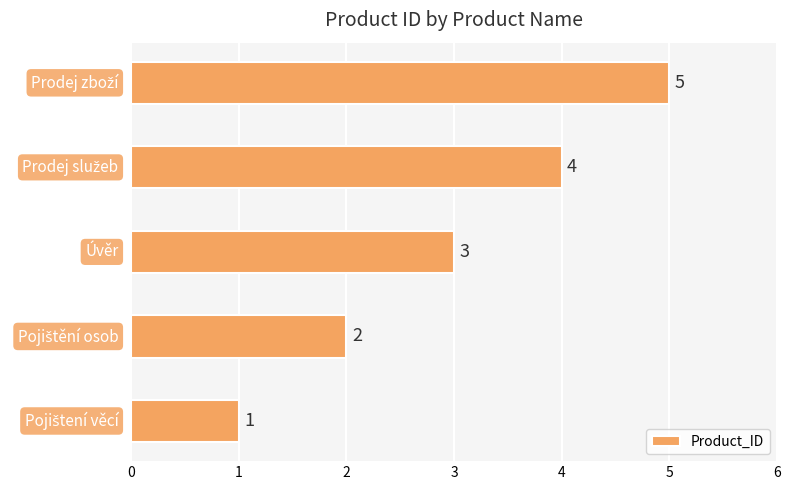

What is the sum of all values?

15